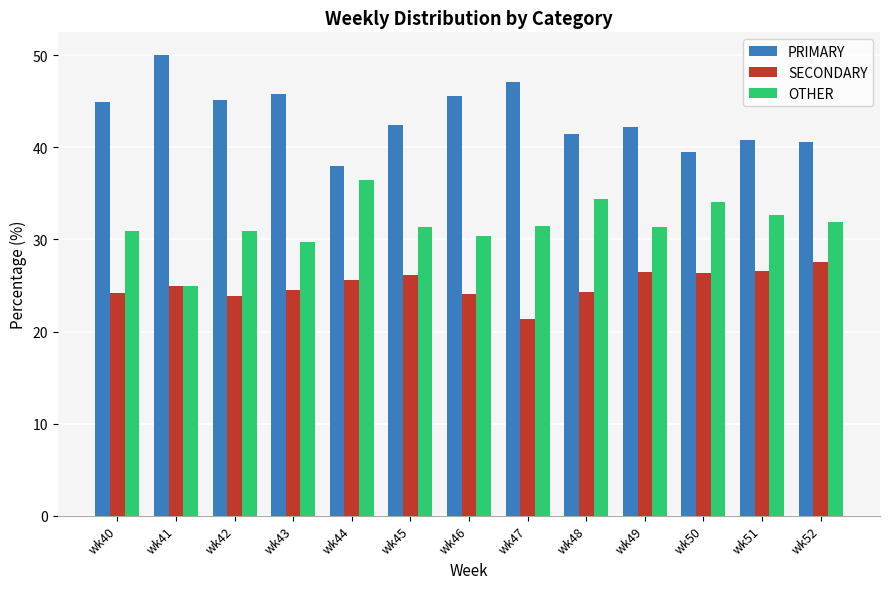

What value does the OTHER series have at wk52?

31.9